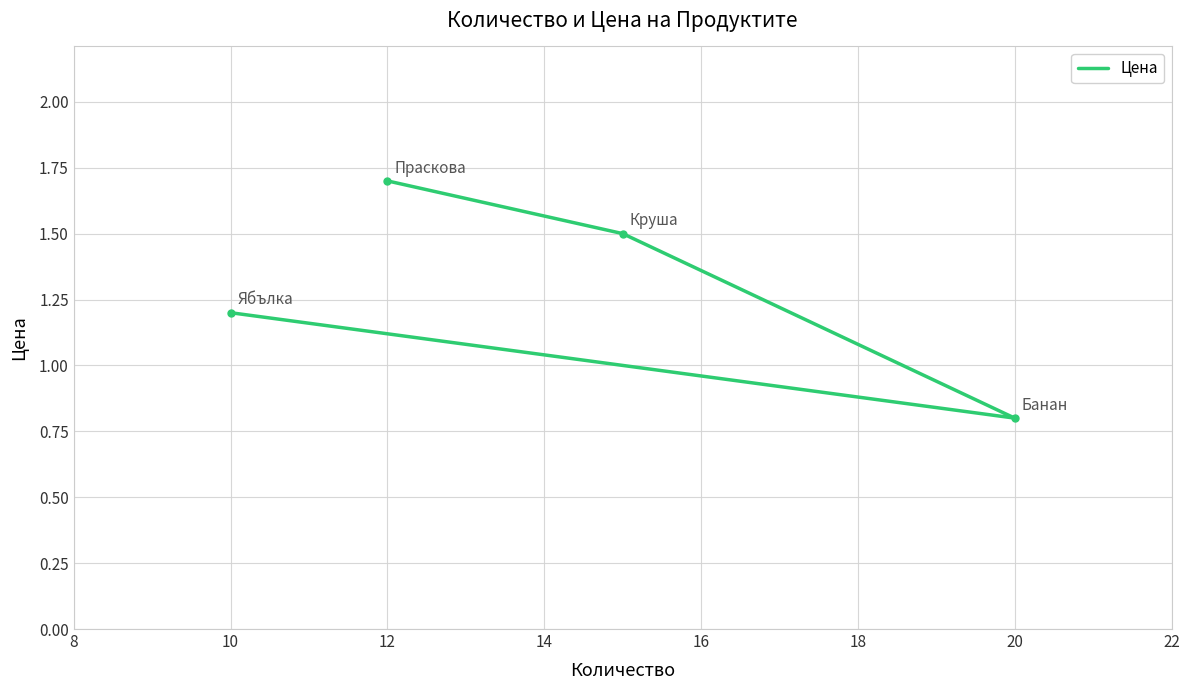

Is it true that the value at 10 is 0.7?

False